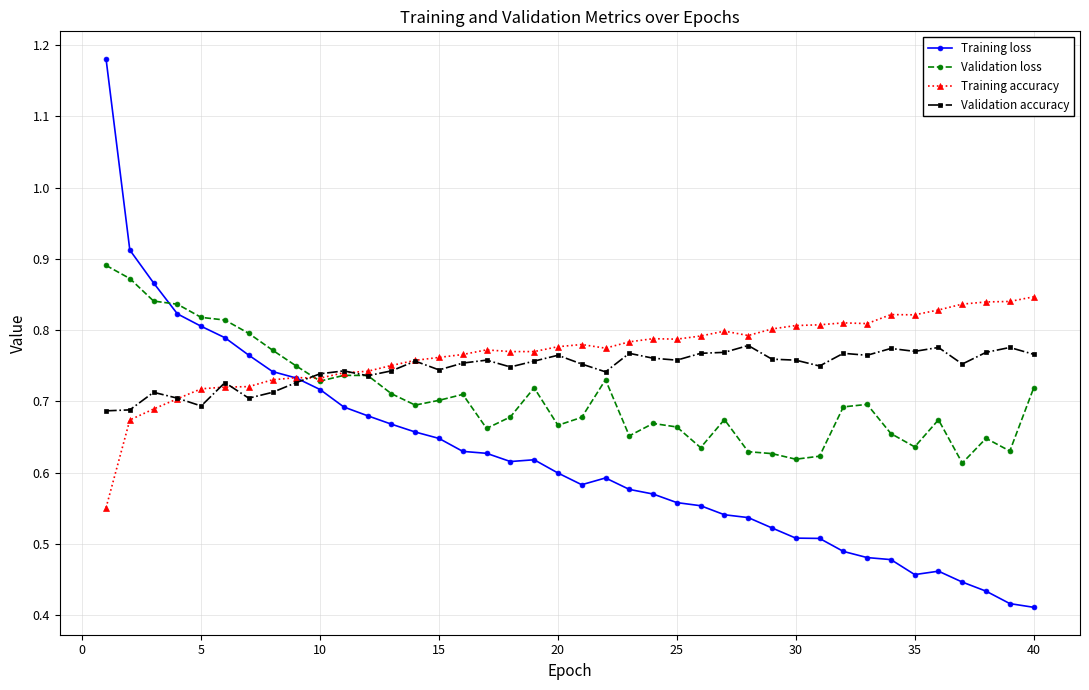

How many Validation accuracy values are between 0 and 1?

40